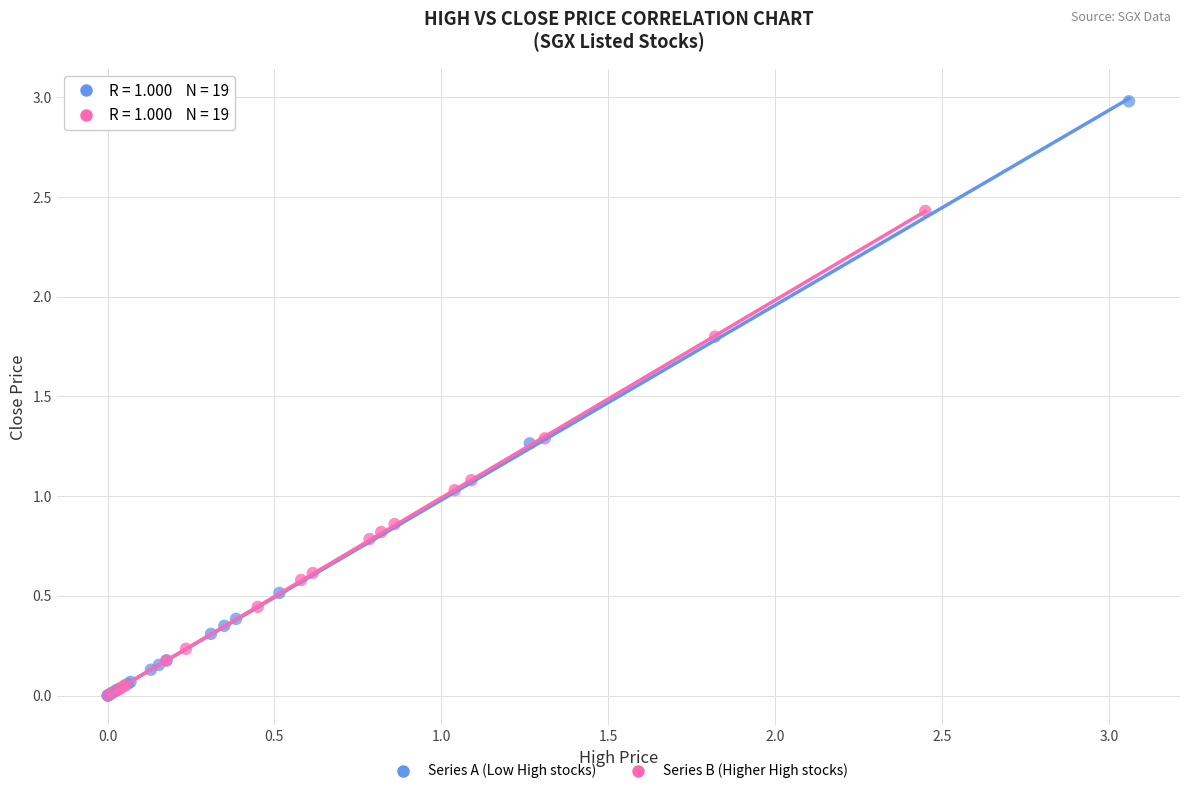

What are all the series names shown in the legend?

Series A (Low High stocks), Series B (Higher High stocks)